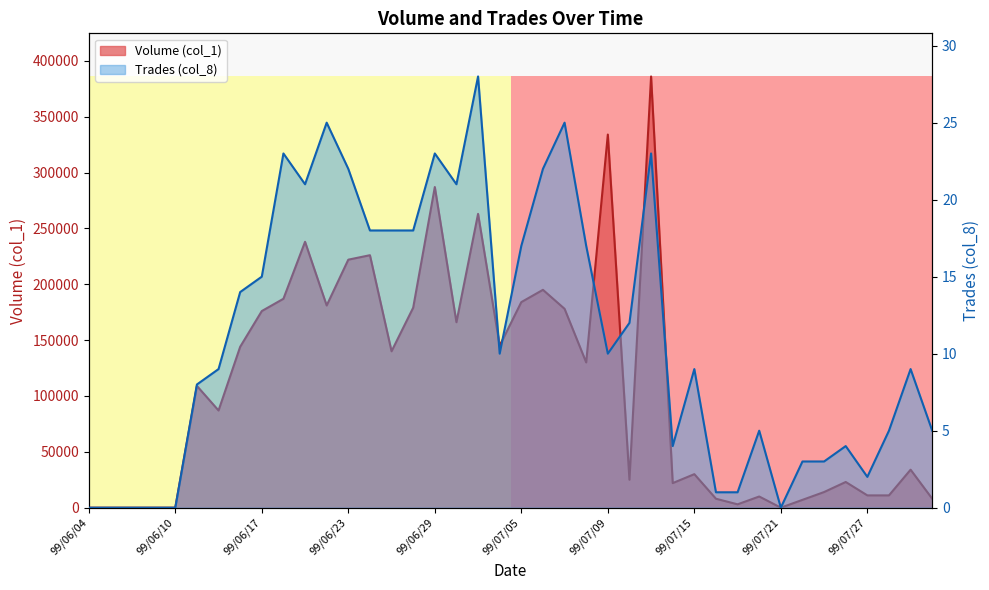

Which series changed the most between 99/07/22 and 99/07/26?

Volume (col_1)